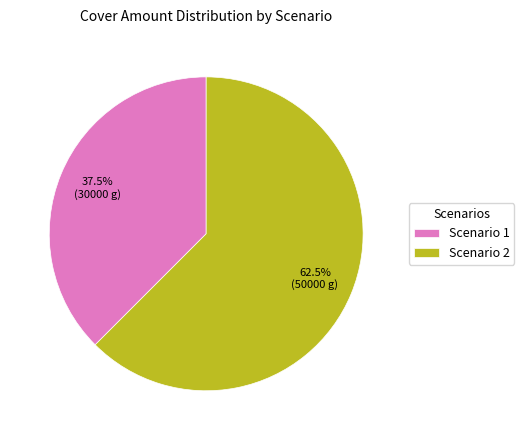

Which category accounts for the majority?

Scenario 2